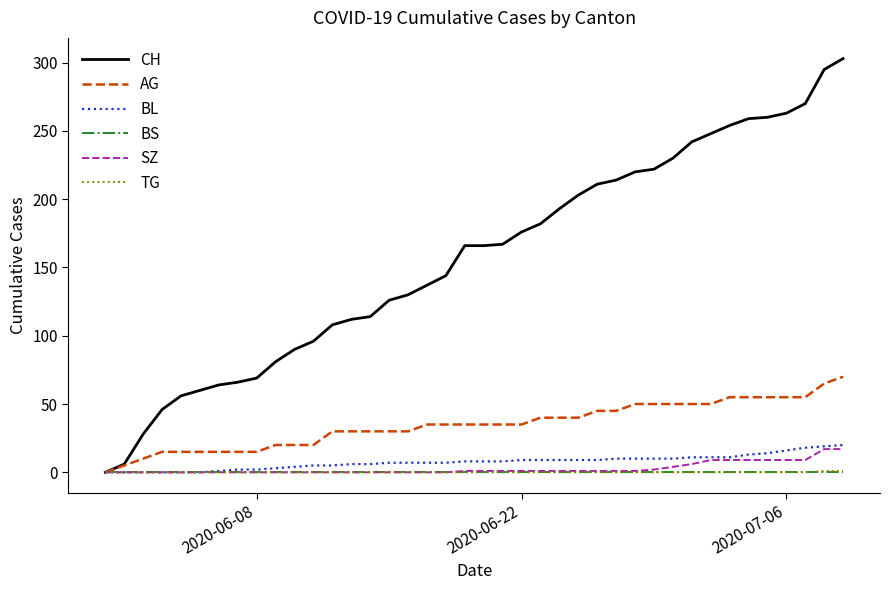

Which series has the largest range (max minus min)?

CH